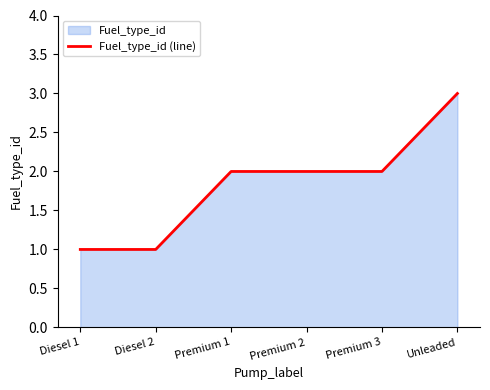

What value does the data have at Diesel 1?

1